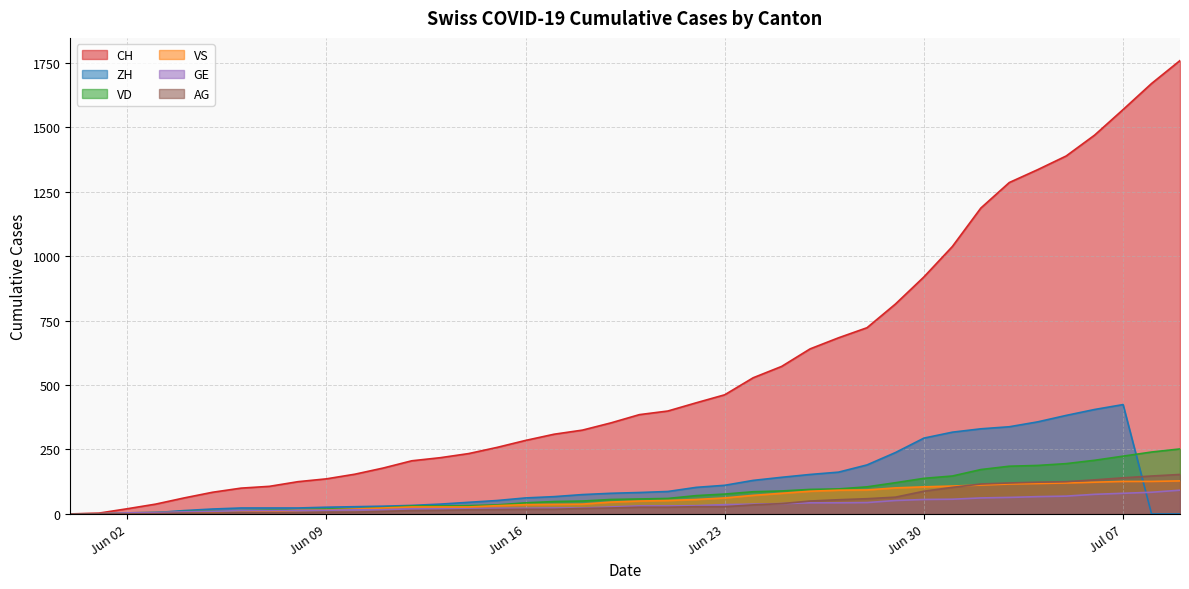

Does the chart have visible grid lines?

Yes